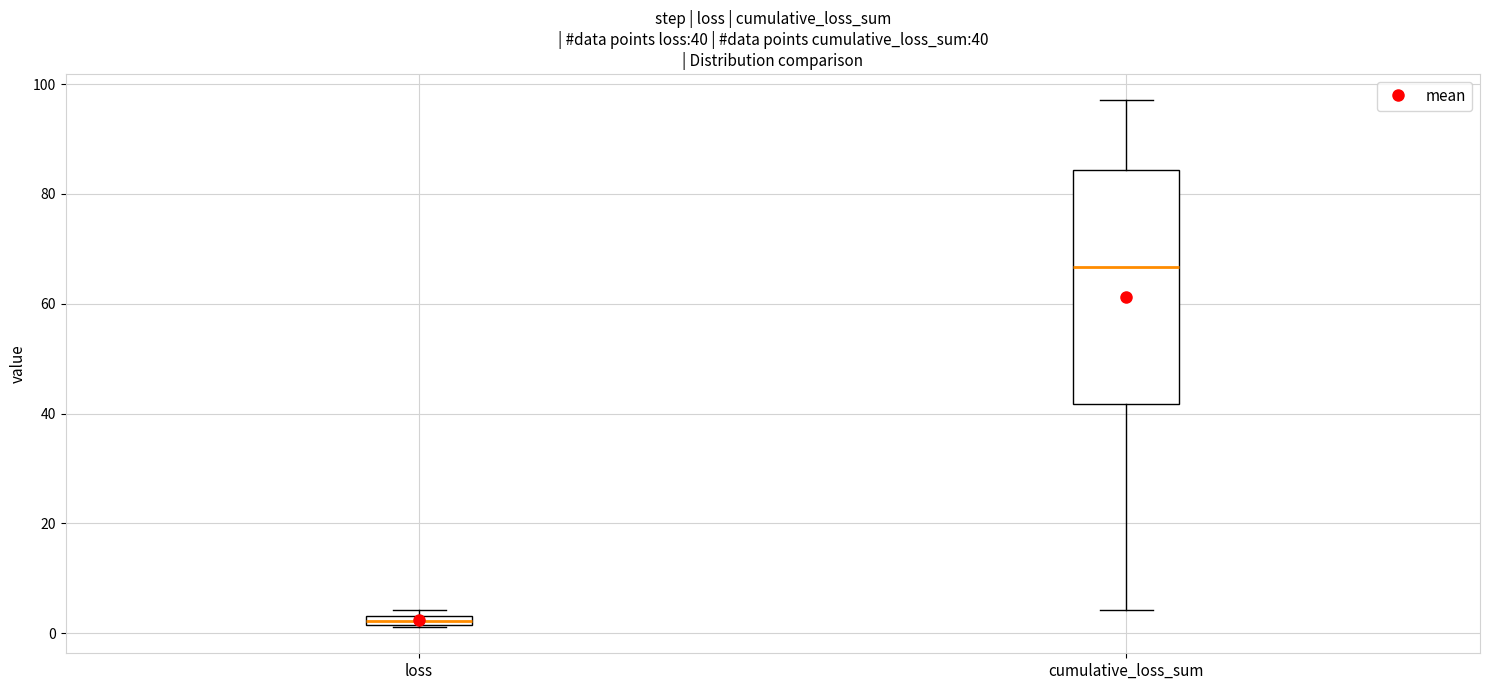

Which box's median line is the lowest?

loss